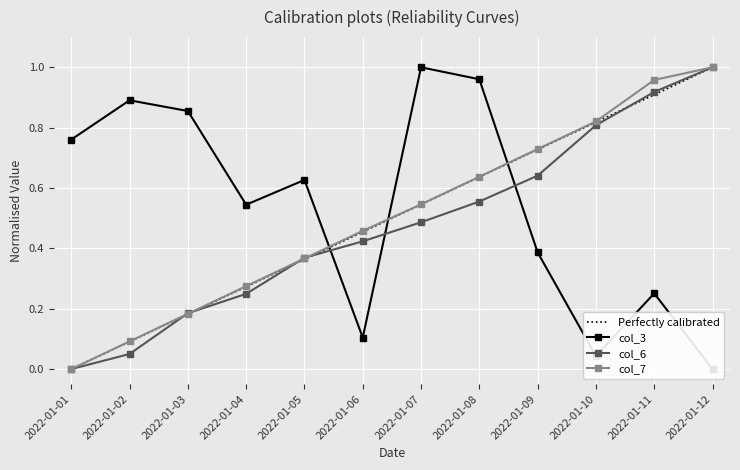

What are all the series names shown in the legend?

col_3, col_6, col_7